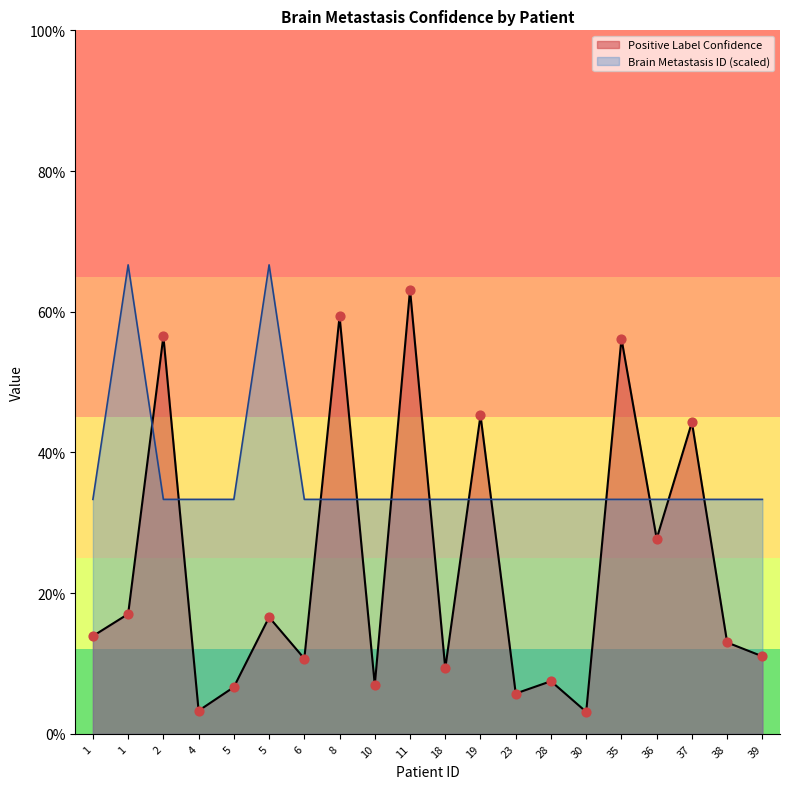

Which series reaches the maximum Y coordinate?

Brain Metastasis ID